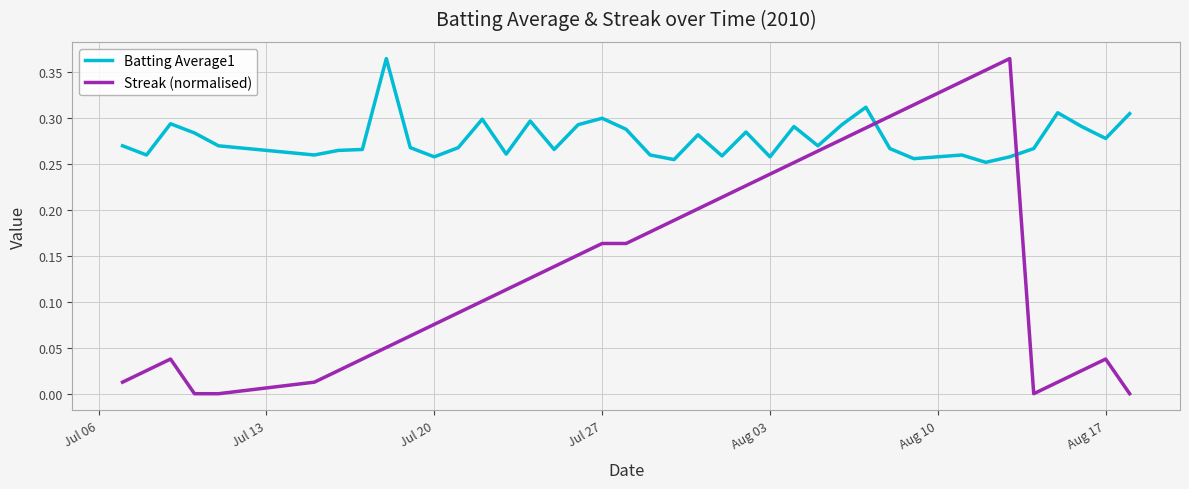

Which series has the largest total across all categories?

Batting Average1